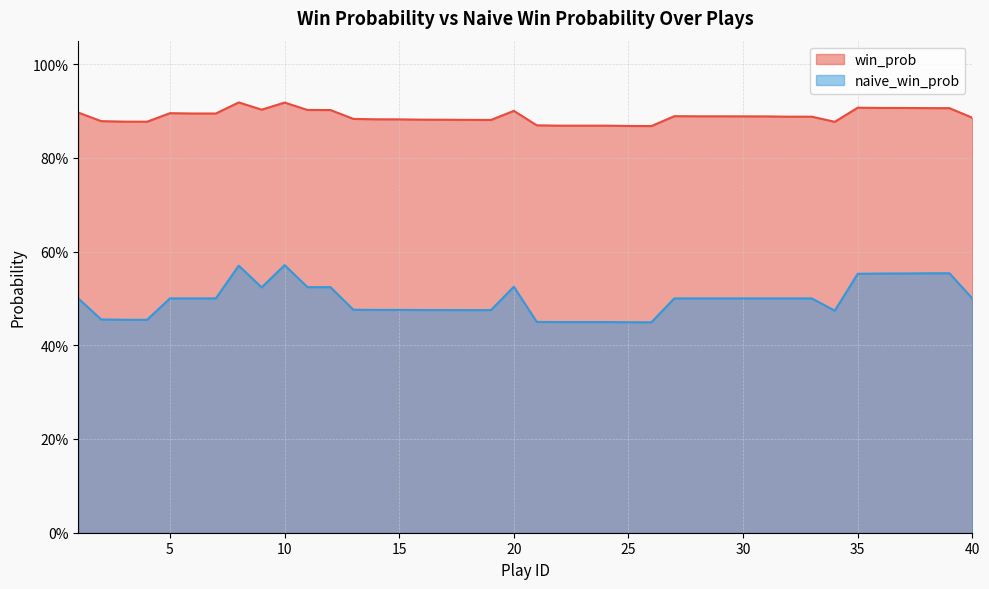

Reading left to right, what are all the values shown in this chart?

win_prob: 1=0.9	2=0.9	3=0.9	4=0.9	5=0.9	6=0.9	7=0.9	8=0.9	9=0.9	10=0.9	11=0.9	12=0.9	13=0.9	14=0.9	15=0.9	16=0.9	17=0.9	18=0.9	19=0.9	20=0.9	21=0.9	22=0.9	23=0.9	24=0.9	25=0.9	26=0.9	27=0.9	28=0.9	29=0.9	30=0.9	31=0.9	32=0.9	33=0.9	34=0.9	35=0.9	36=0.9	37=0.9	38=0.9	39=0.9	40=0.9
naive_win_prob: 1=0.5	2=0.5	3=0.5	4=0.5	5=0.5	6=0.5	7=0.5	8=0.6	9=0.5	10=0.6	11=0.5	12=0.5	13=0.5	14=0.5	15=0.5	16=0.5	17=0.5	18=0.5	19=0.5	20=0.5	21=0.4	22=0.4	23=0.4	24=0.4	25=0.4	26=0.4	27=0.5	28=0.5	29=0.5	30=0.5	31=0.5	32=0.5	33=0.5	34=0.5	35=0.6	36=0.6	37=0.6	38=0.6	39=0.6	40=0.5